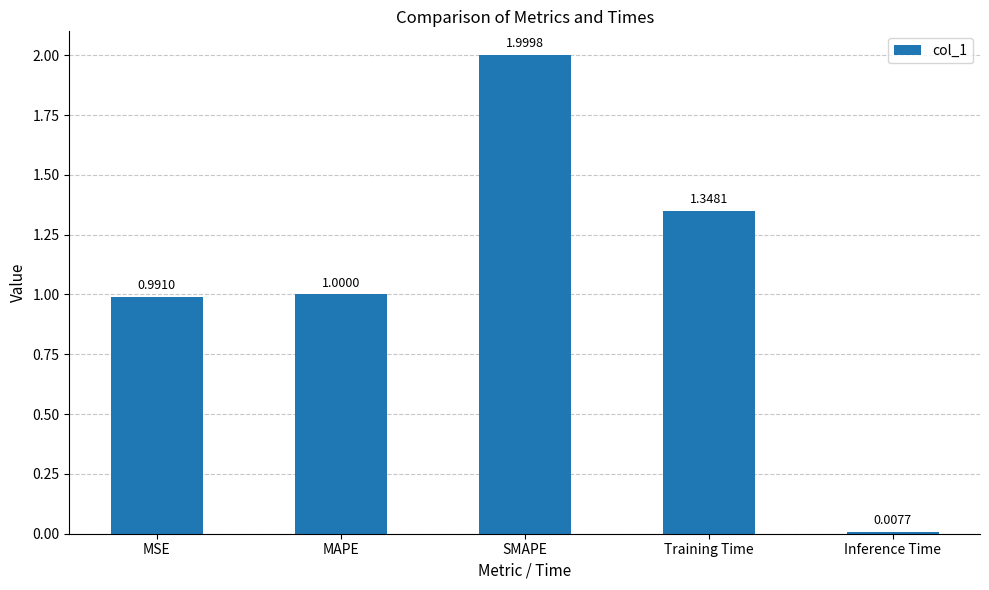

What is the label of the 5th bar from the left?

Inference Time